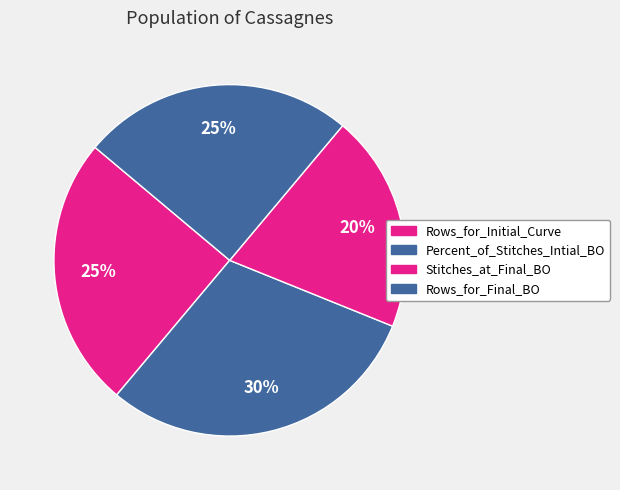

Between Percent_of_Stitches_Intial_BO and Stitches_at_Final_BO, which is larger?

Percent_of_Stitches_Intial_BO